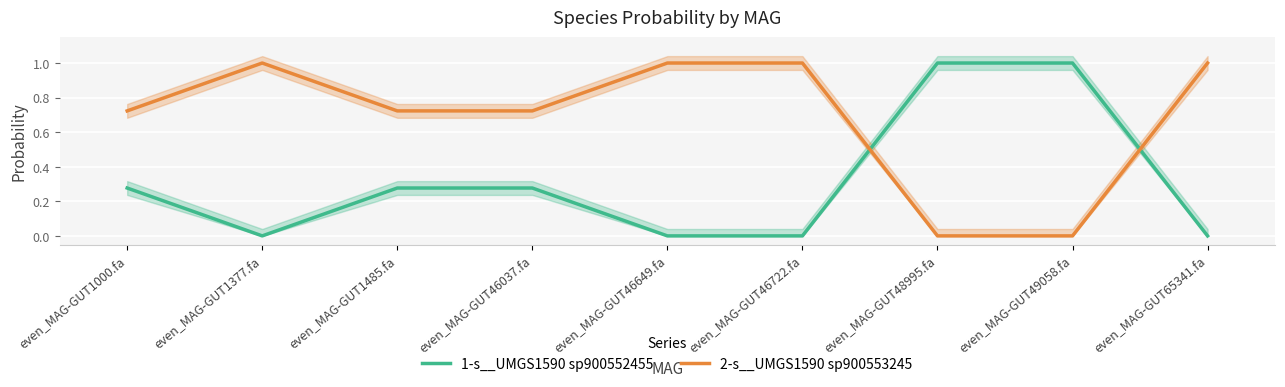

In 2-s__UMGS1590 sp900553245, how many points are higher than both neighbors (excluding endpoints)?

1